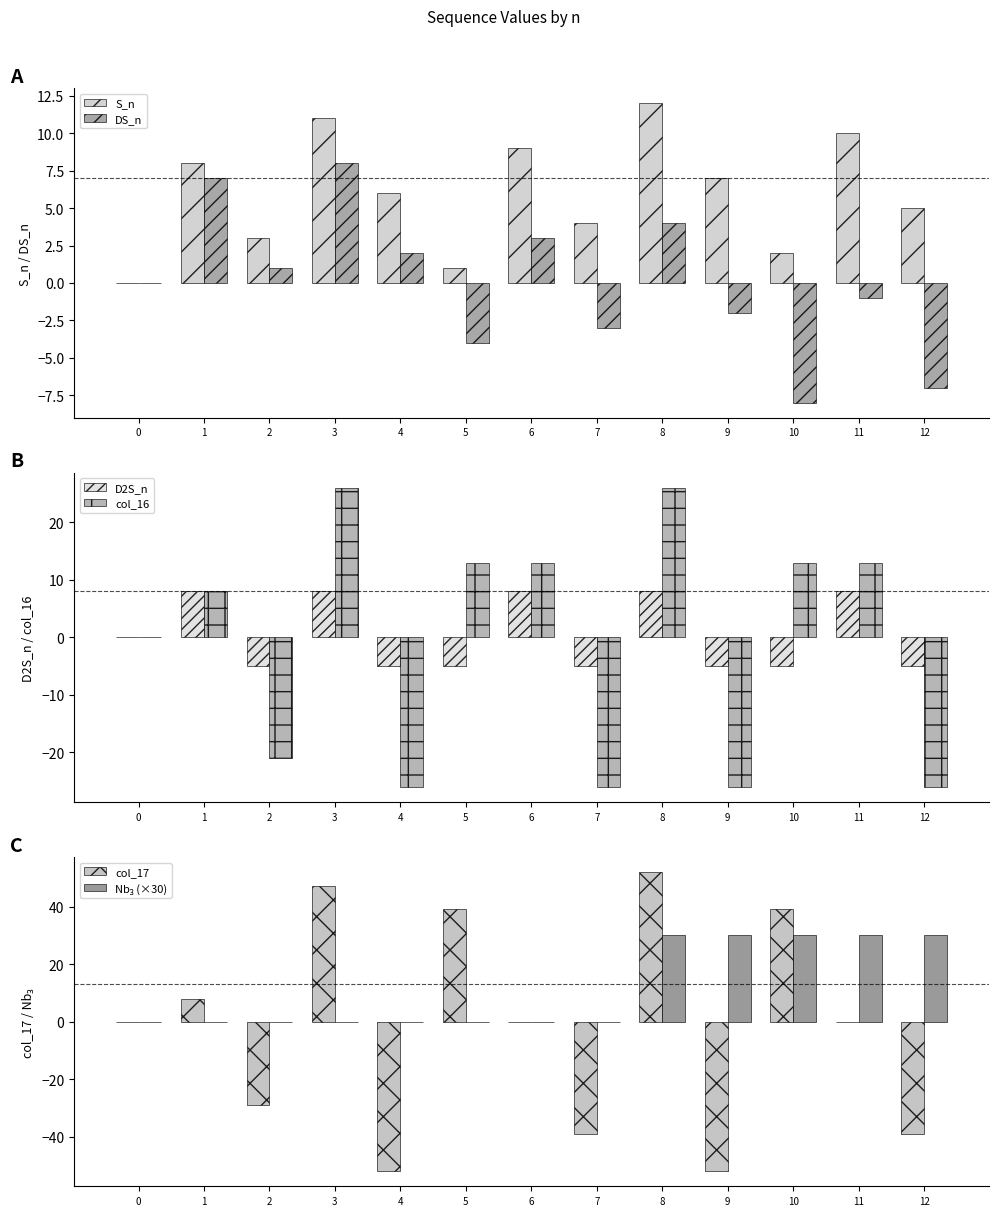

What are all the series names shown in the legend?

S_n, DS_n, D2S_n, col_16, col_17, Nb₃ (×30)